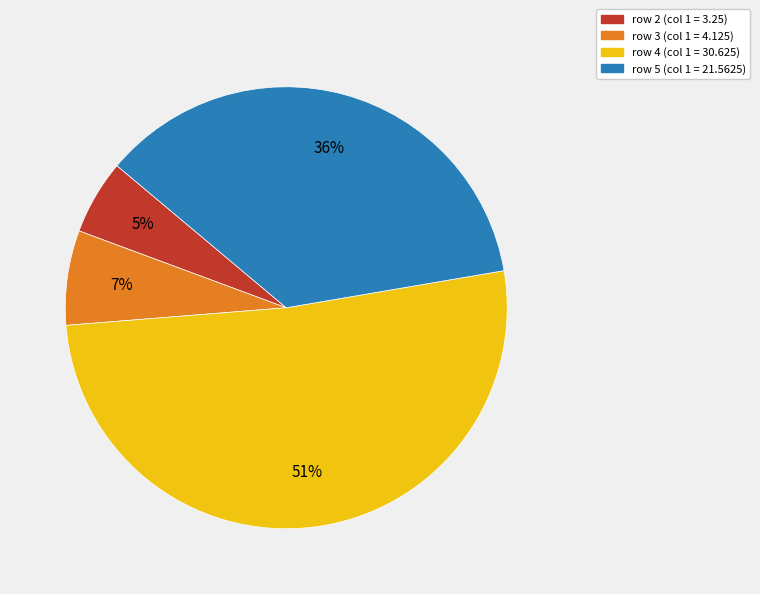

Which has a higher value, row 5 or row 3?

row 5